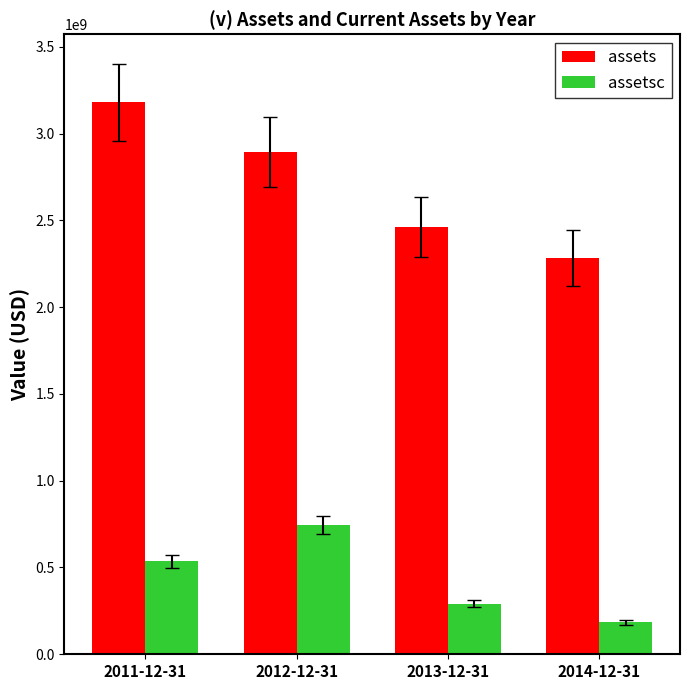

Which series changed the most between 2012-12-31 and 2014-12-31?

assets